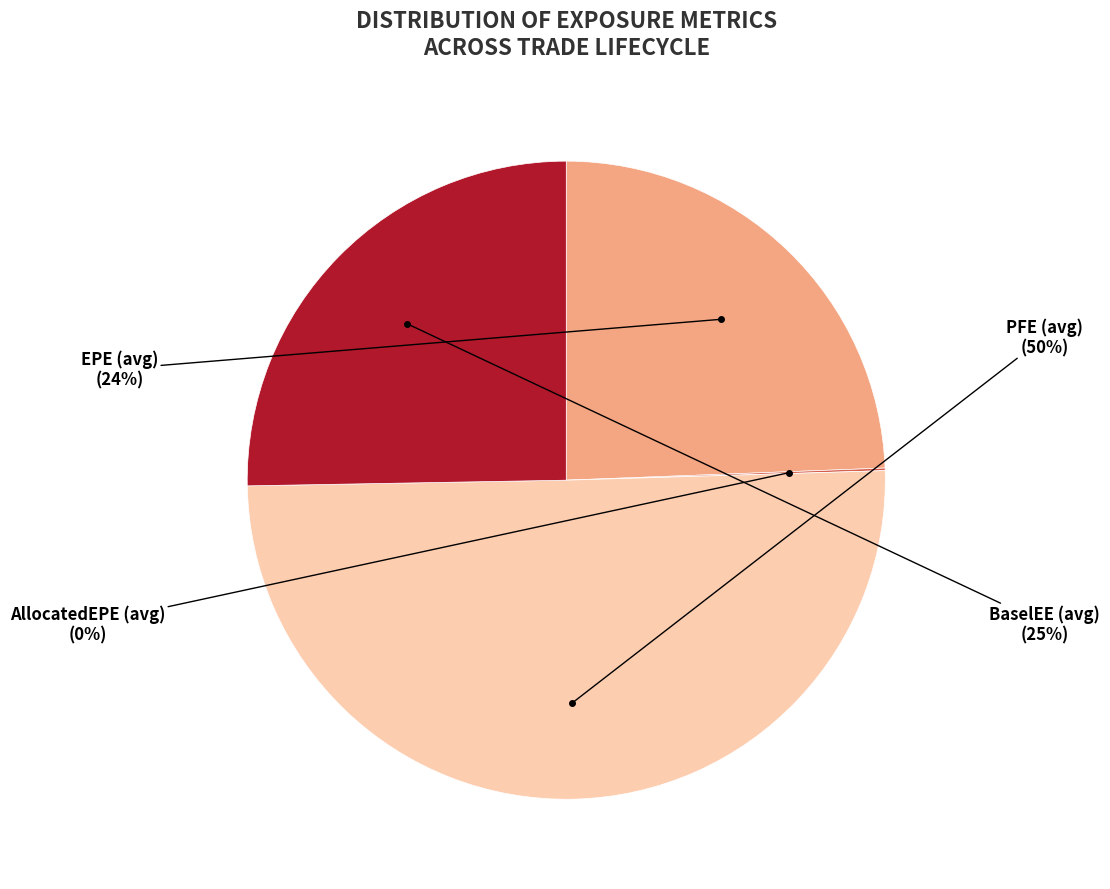

To the nearest percent, what is the average slice percentage?

25%